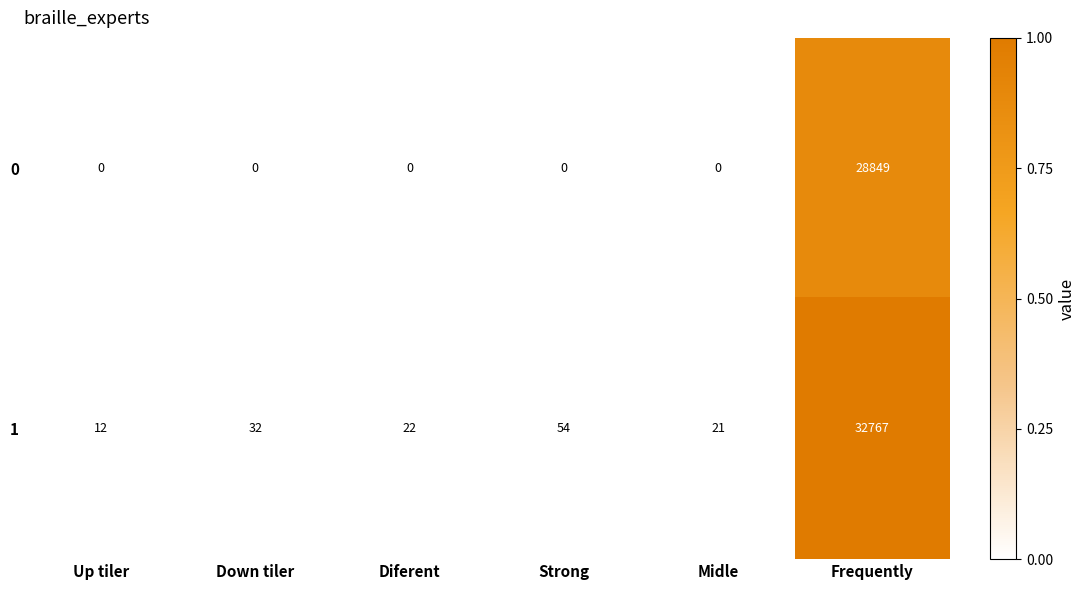

Is it true that 0 equals -14303 at Midle?

False